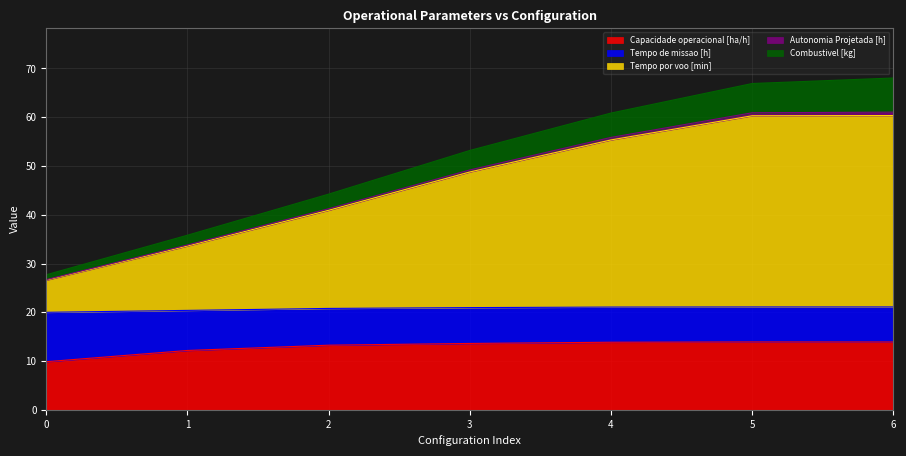

At how many categories does at least one series exceed 54?

3